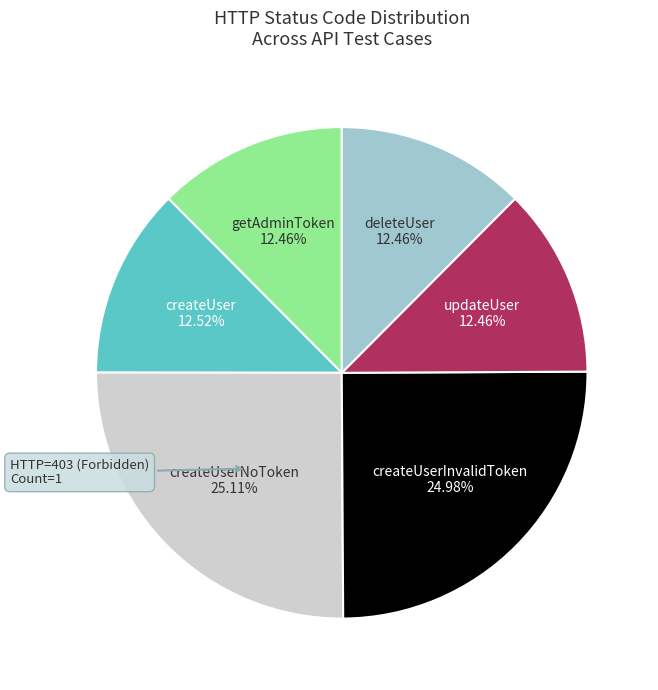

Approximately how many times larger is the value at createUserNoToken compared to createUser?

2.0